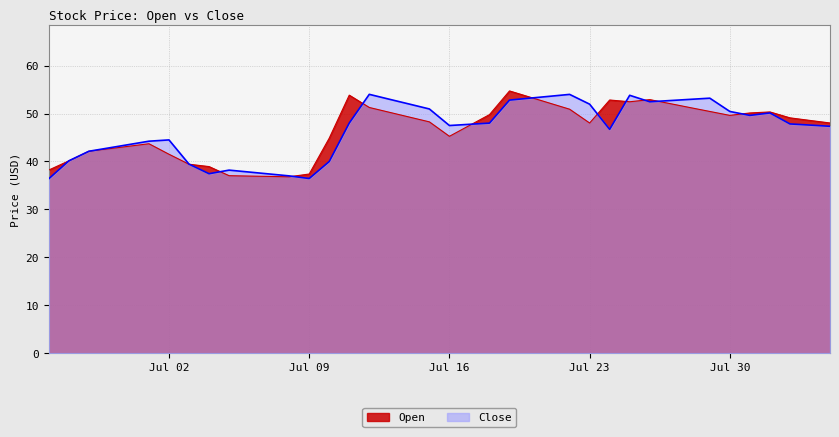

The Open series shows 52.8 at 2024-07-05. True or false?

False